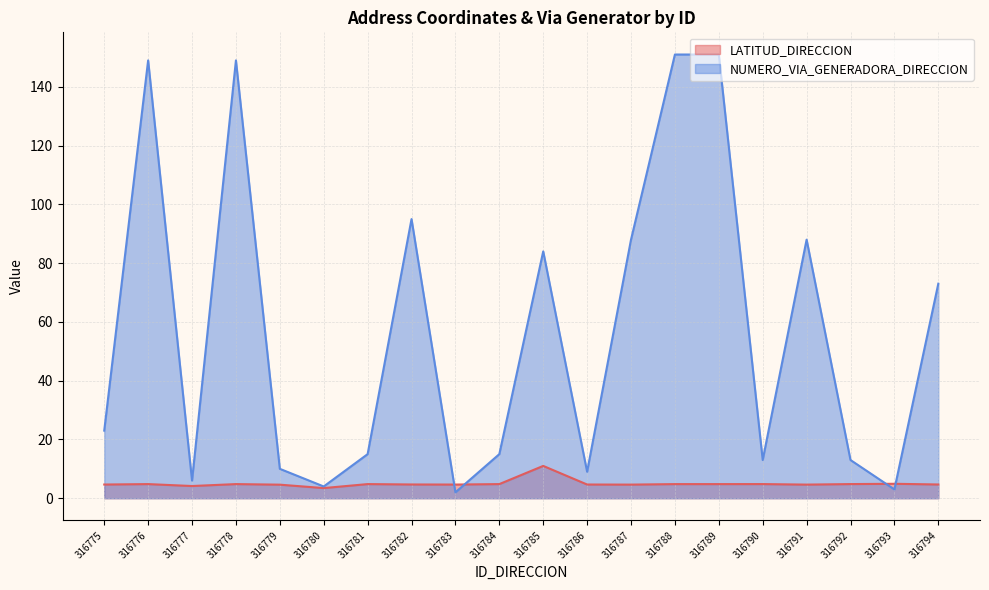

At how many categories does at least one series exceed 56?

9